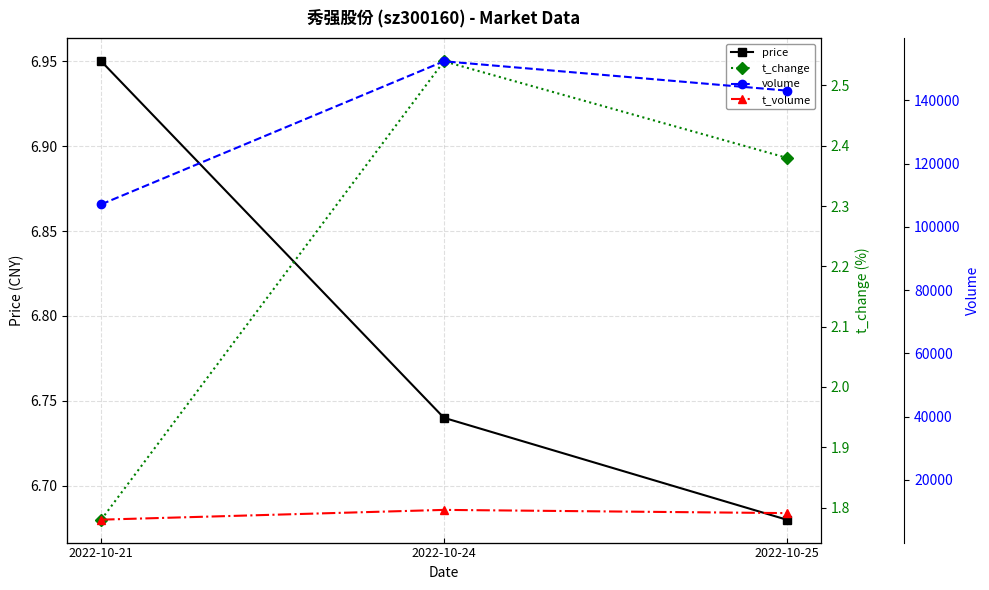

At how many categories does at least one series exceed 104256?

3